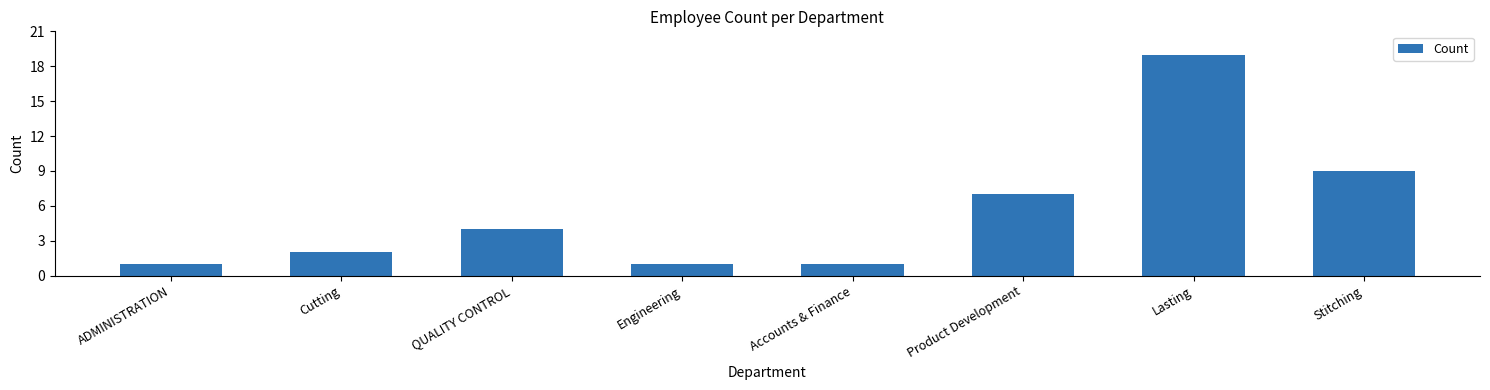

Where is the data nearest to the value 10?

Stitching